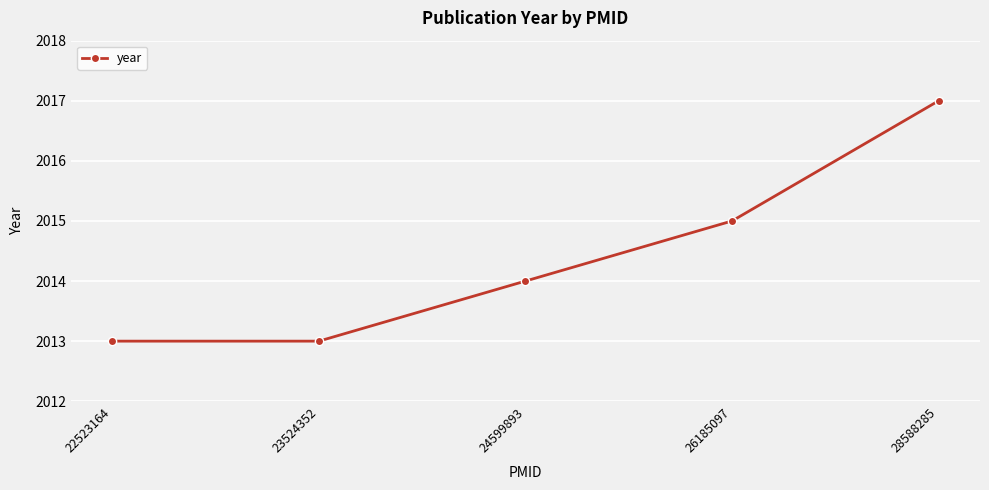

The chart shows a value of 2013 at 23524352. True or false?

True